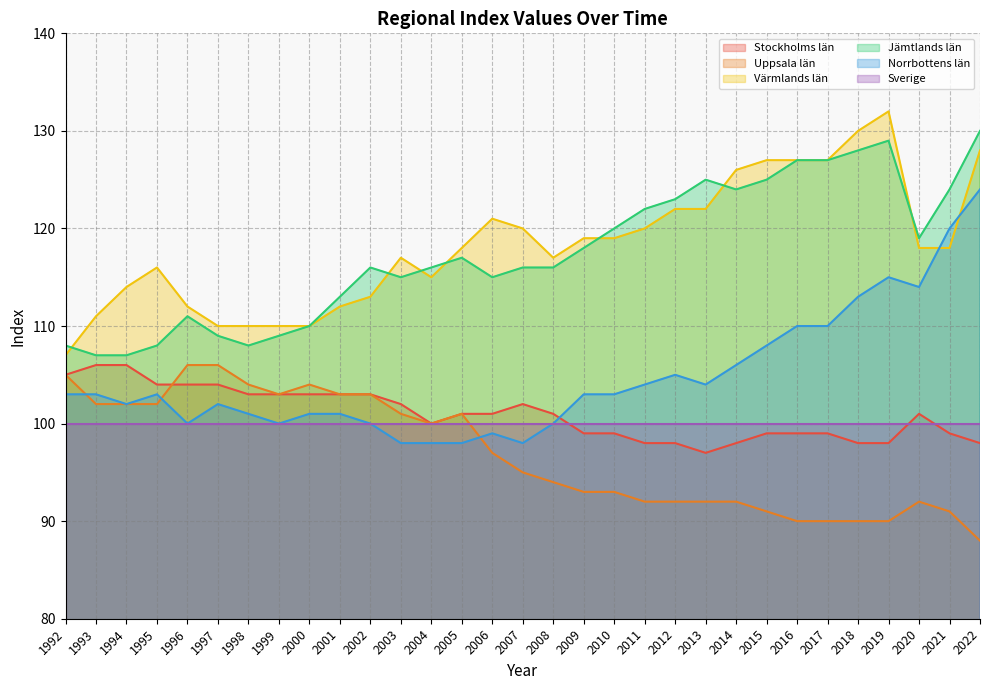

True or false: Värmlands län has a value of 110 at 1997.

True